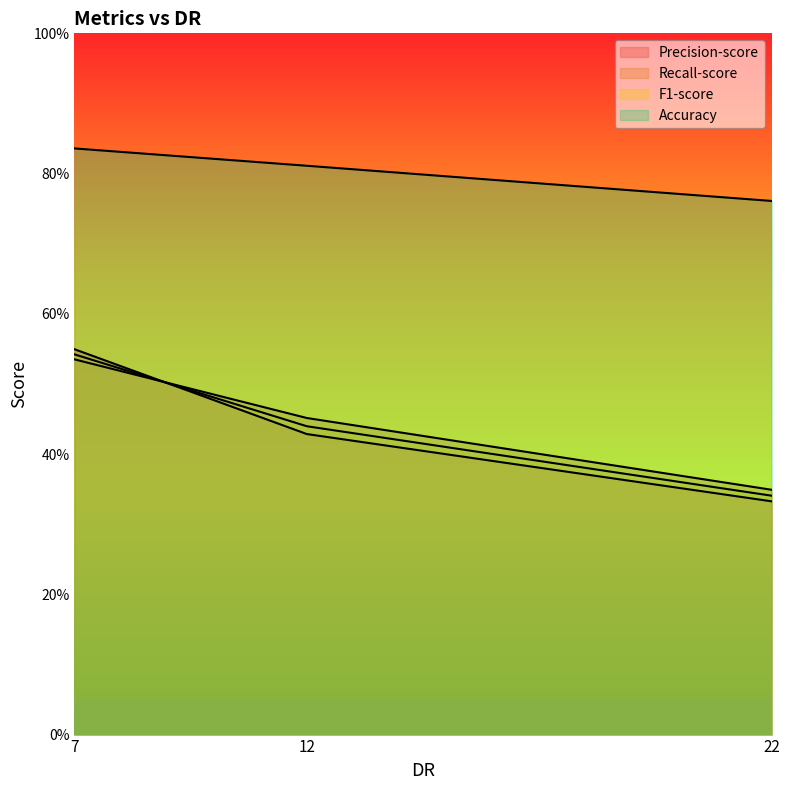

What is the value of the Recall-score point at the 2nd from the left?

0.5